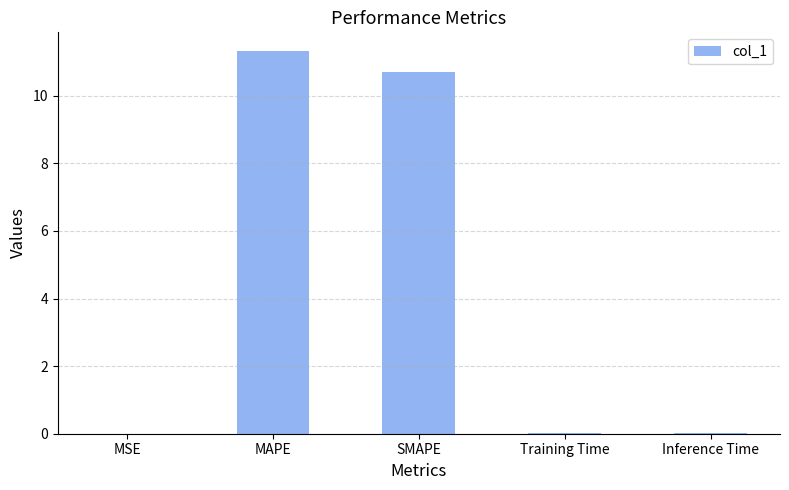

Which label corresponds to the largest value in the chart?

MAPE